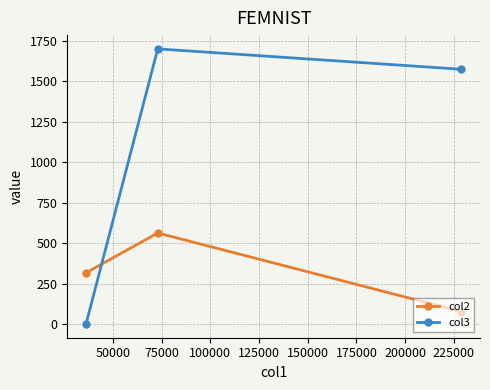

Which series has the largest range (max minus min)?

col3